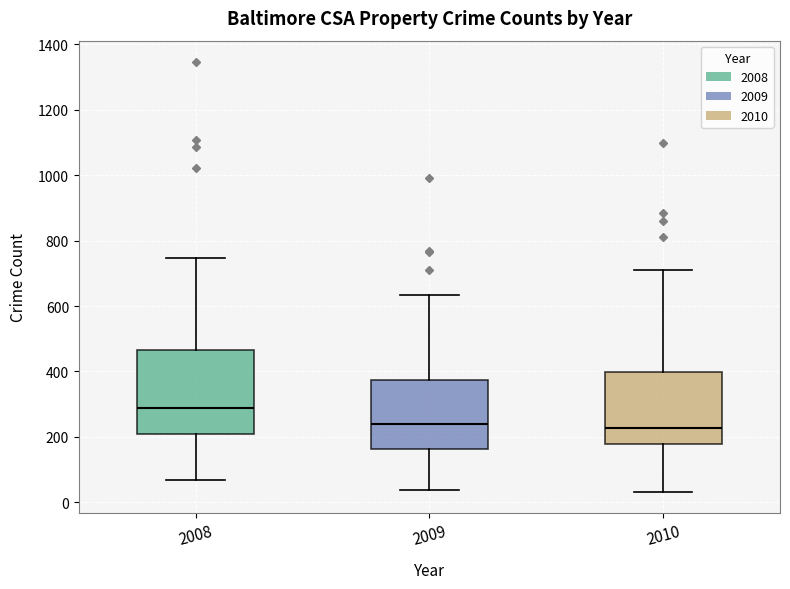

Where is the upper edge of the box at x = 2010 on the y-axis? The values are not printed on the chart, so give them approximately, as read against the axis.

400